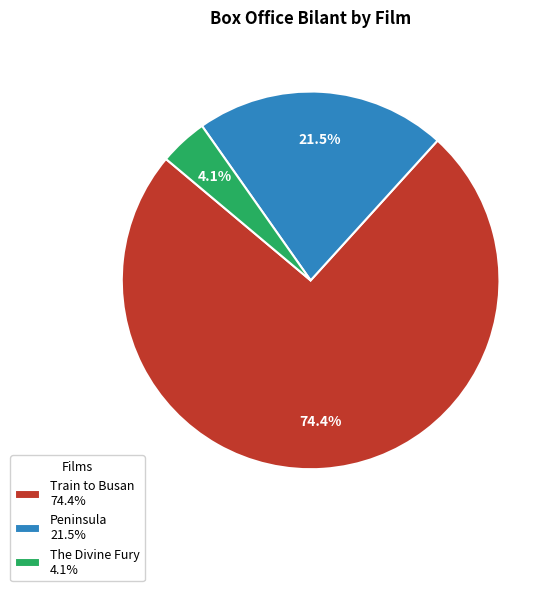

To the nearest percent, what percentage of the pie is The Divine Fury?

4%